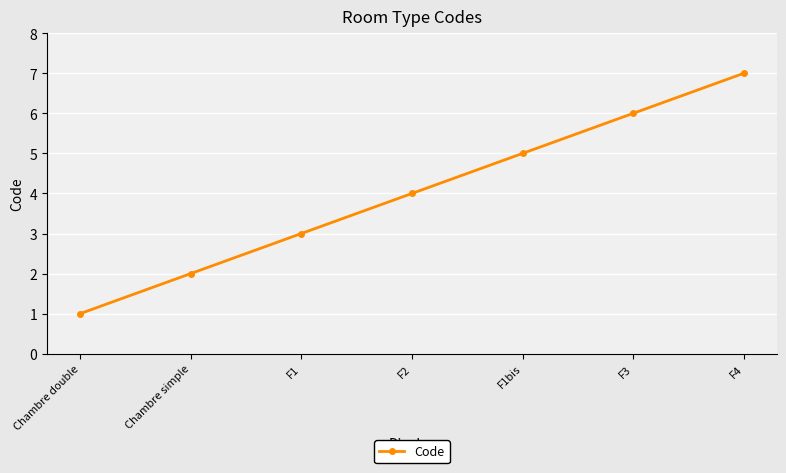

True or false: the data shows 2 at F1.

False